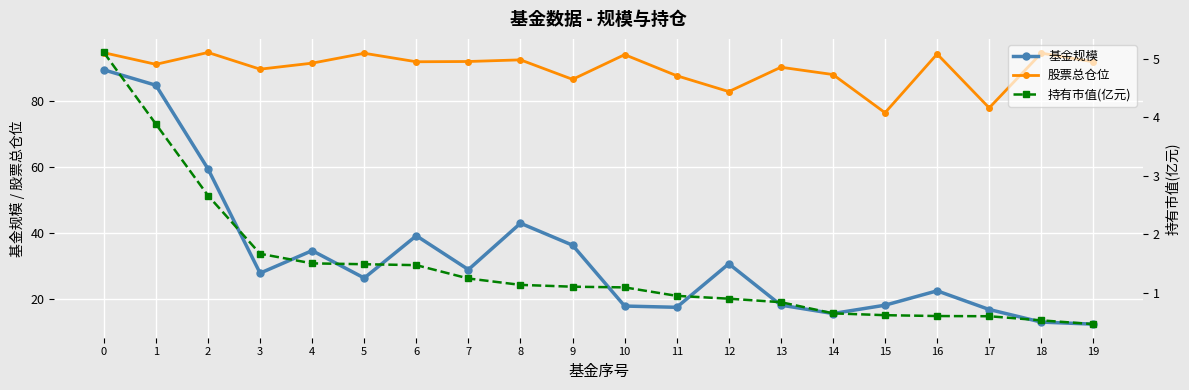

How many data points in 基金规模 are above 27?

10